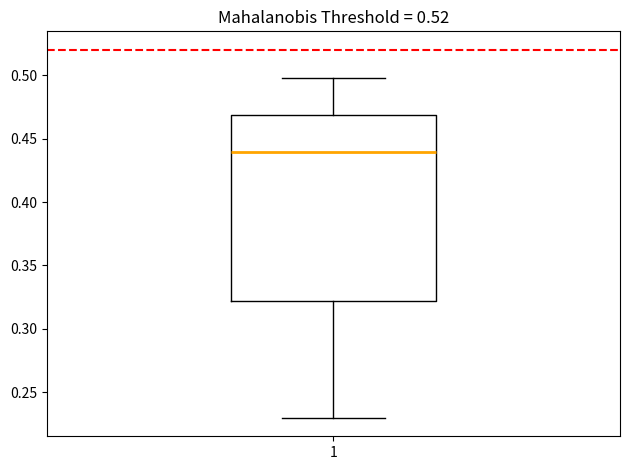

Where does the median line of the box at x = 1 sit on the y-axis? The values are not printed on the chart, so give them approximately, as read against the axis.

0.440